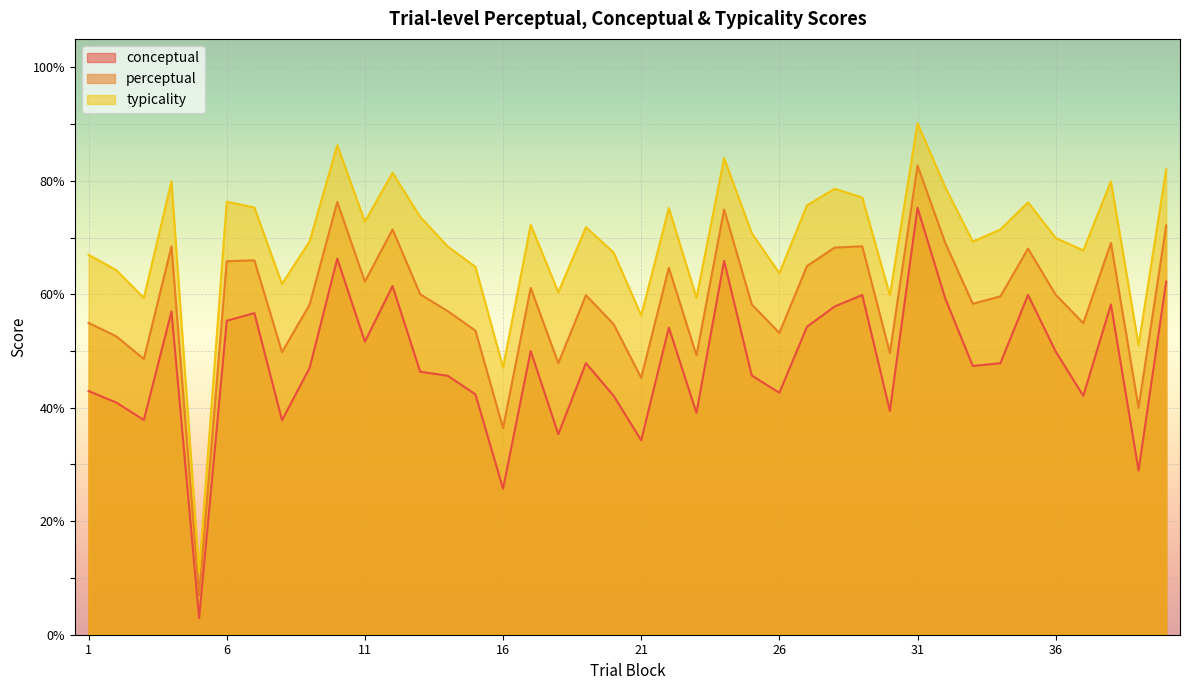

What is the difference between the second highest and second lowest values in the typicality series?

39.2